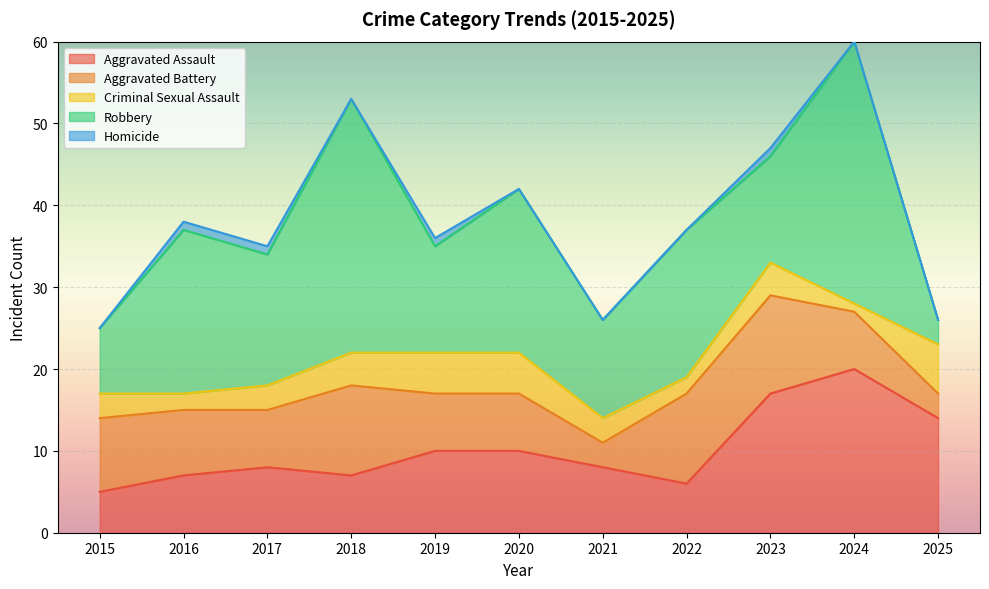

Which series has the widest spread of values?

Robbery